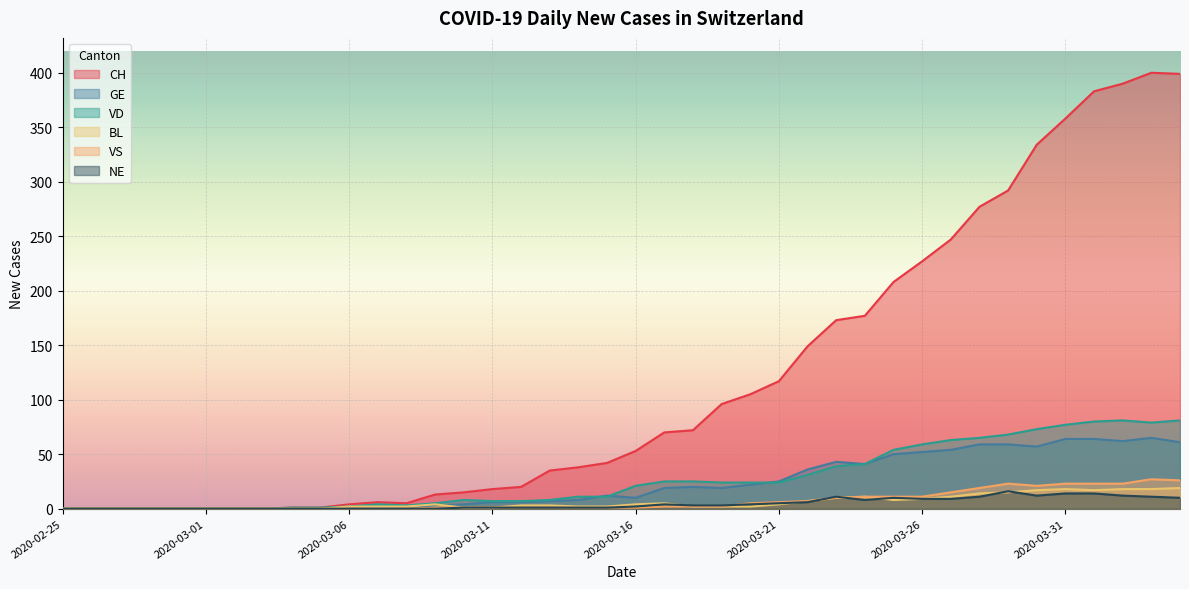

What value does the NE series have at 2020-03-26?

9